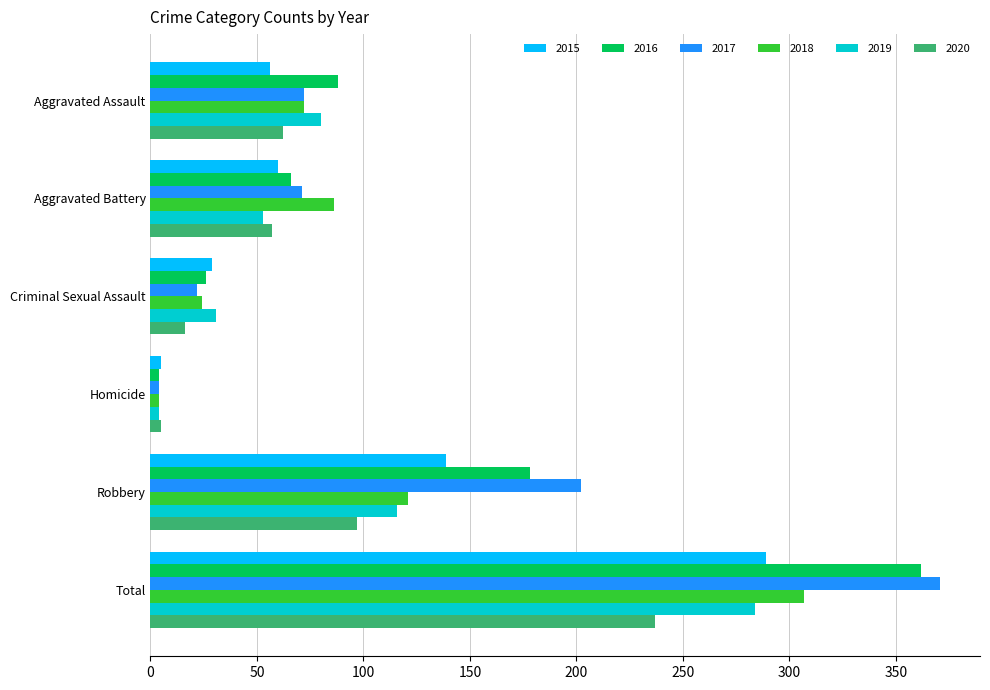

What is the total value across all series at Homicide?

26